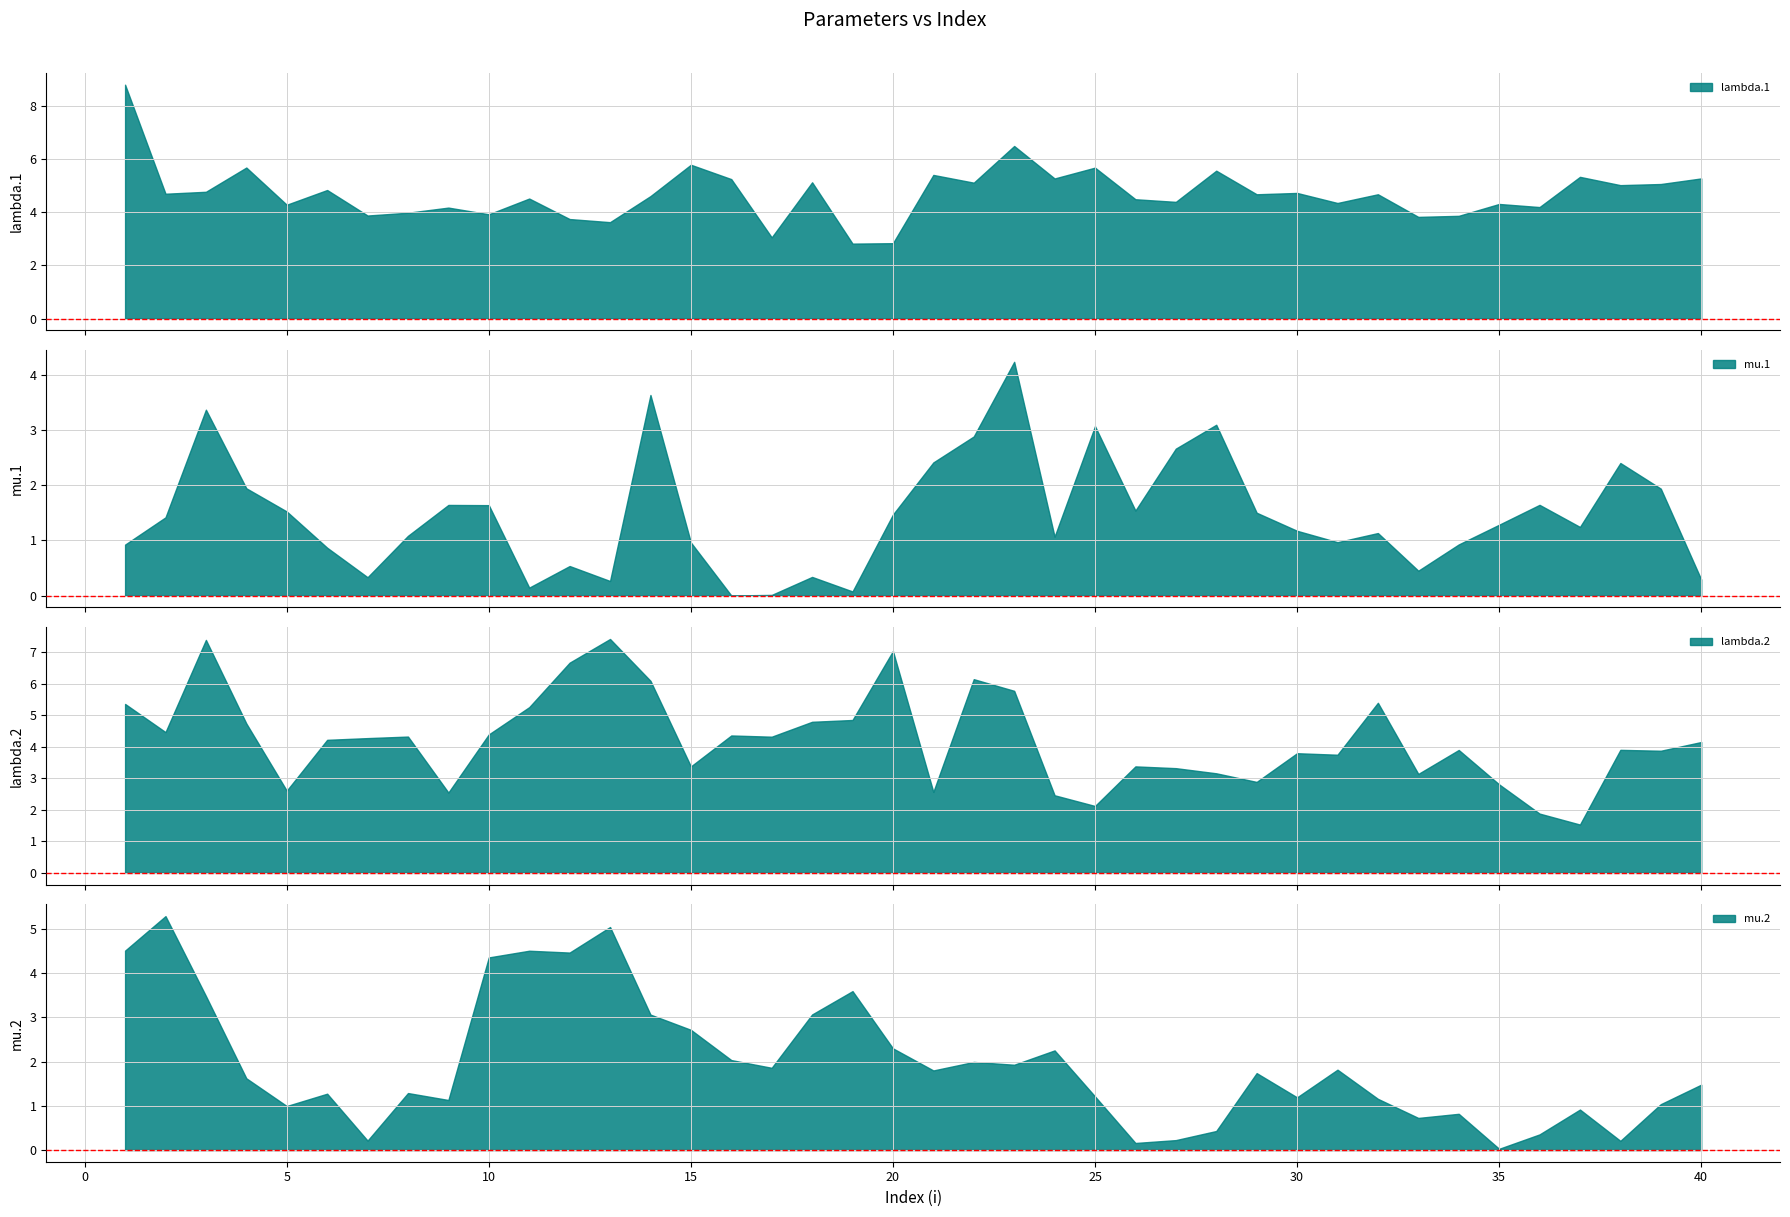

Rank the series by their maximum value, from lowest to highest.

mu.1, mu.2, lambda.2, lambda.1